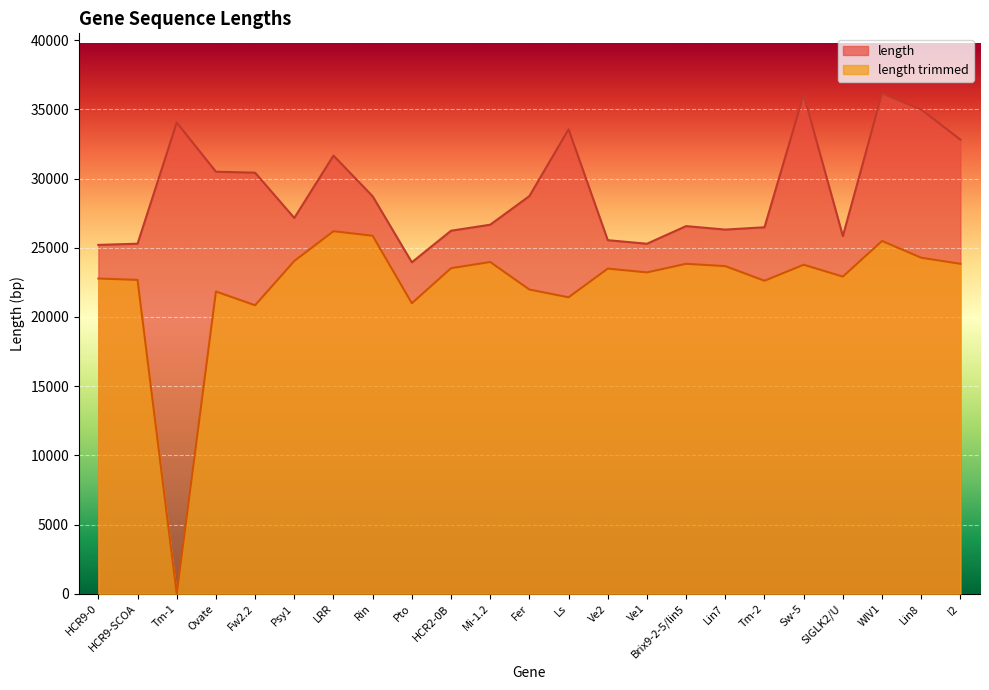

Between HCR2-0B and Ve2, which is larger?

HCR2-0B